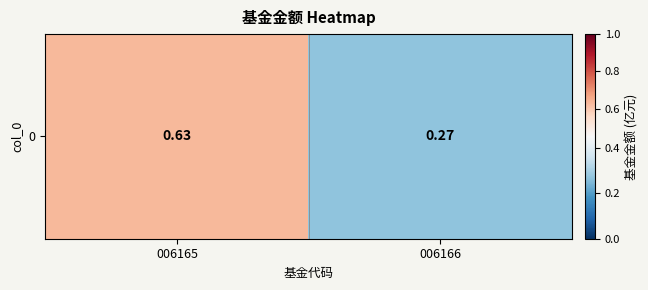

Reading right to left, extract all data points from this chart.

0.3	0.6